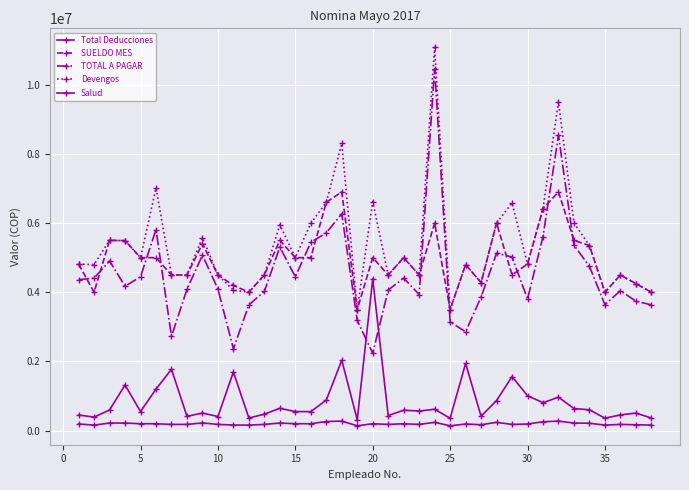

How many lines are shown in the chart?

5